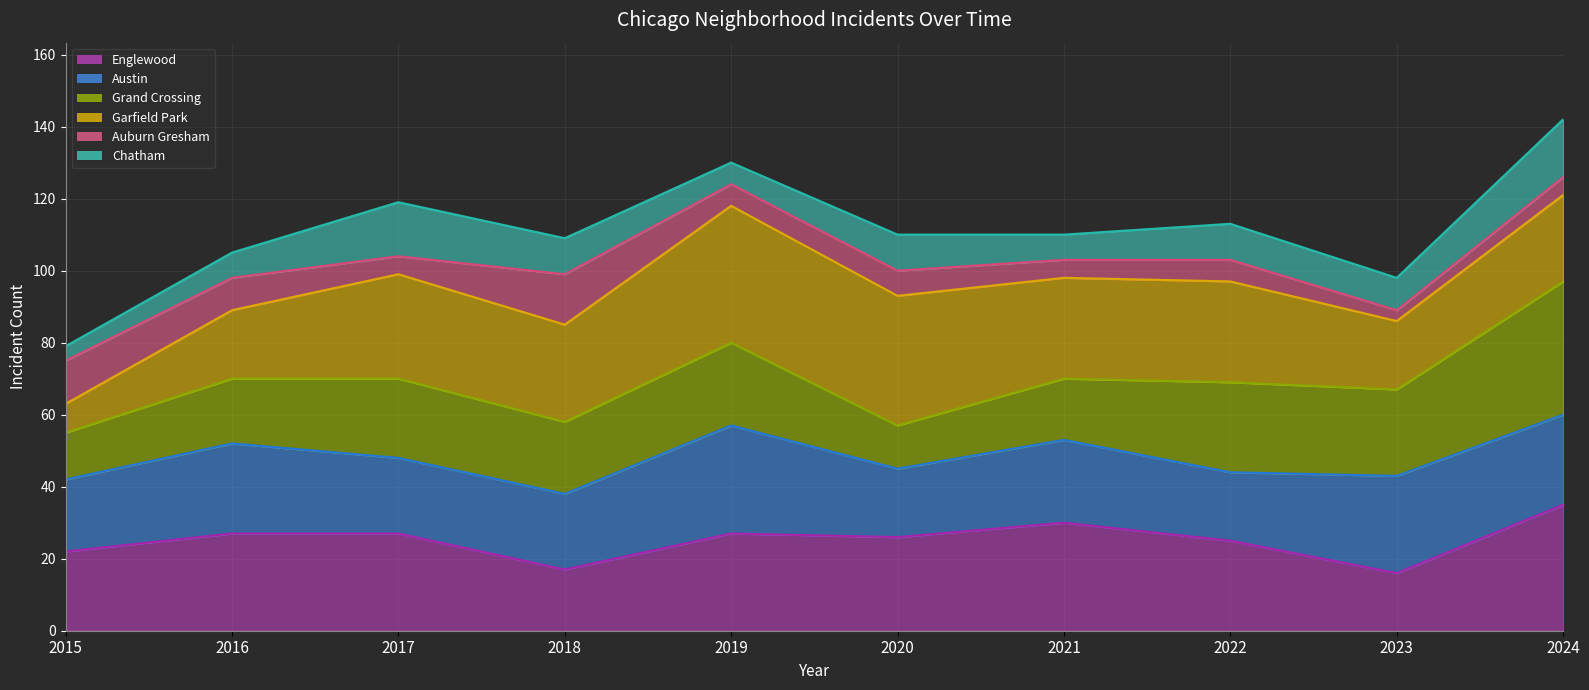

What is the value of the Auburn Gresham (trend) point at the 8th from the left?

103